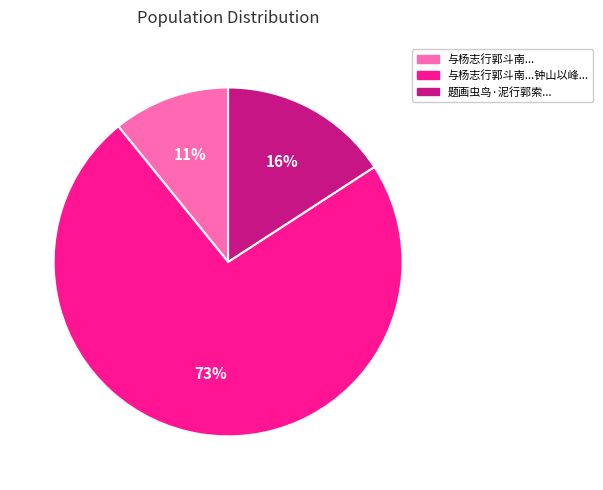

How many segments does this pie chart have?

3